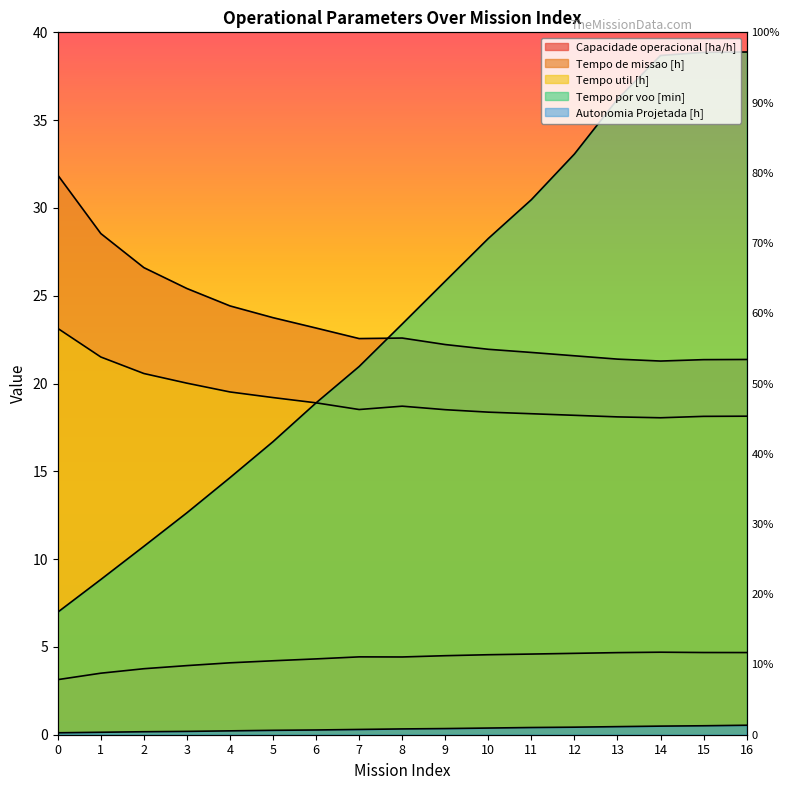

Does the chart have visible grid lines?

No